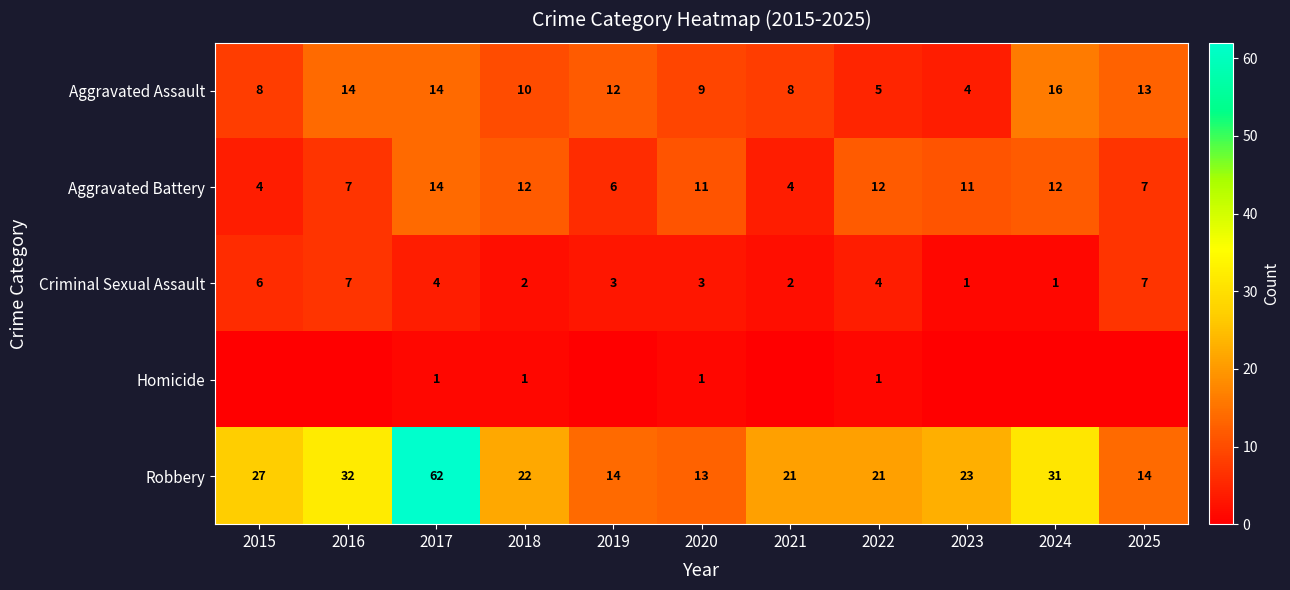

Is it true that Robbery equals 31 at 2024?

True